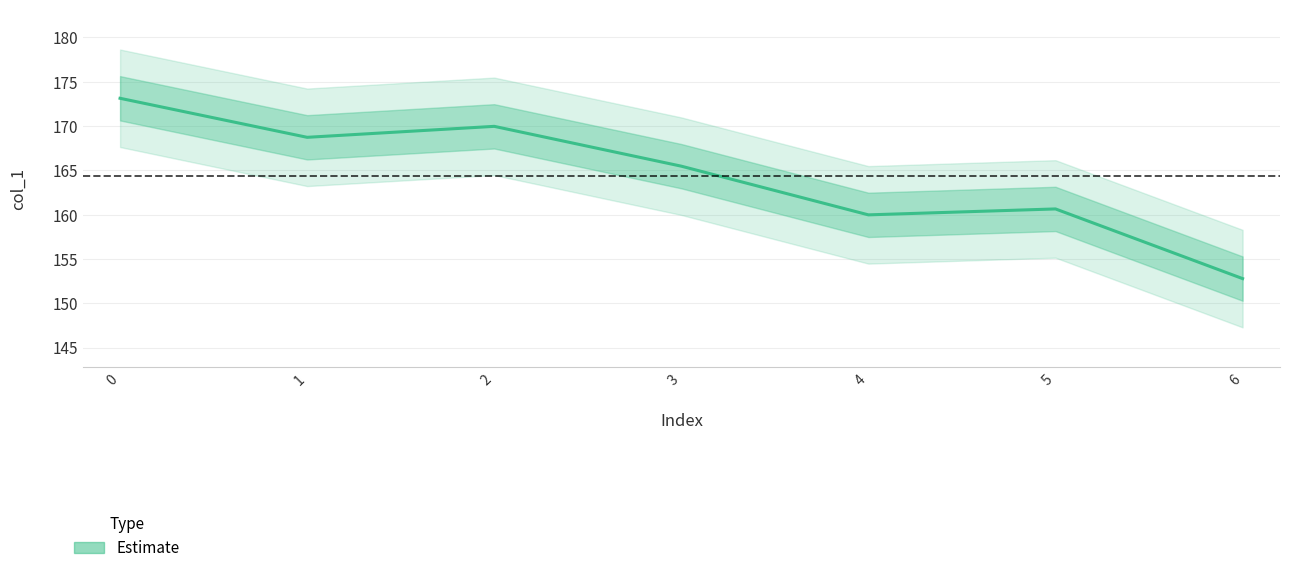

How many points are lower than both their immediate neighbors (excluding endpoints)?

2